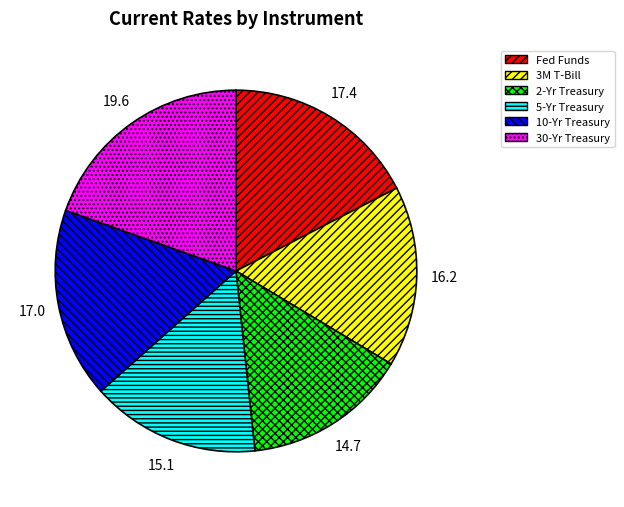

Does 3M T-Bill represent more than half of the total?

No